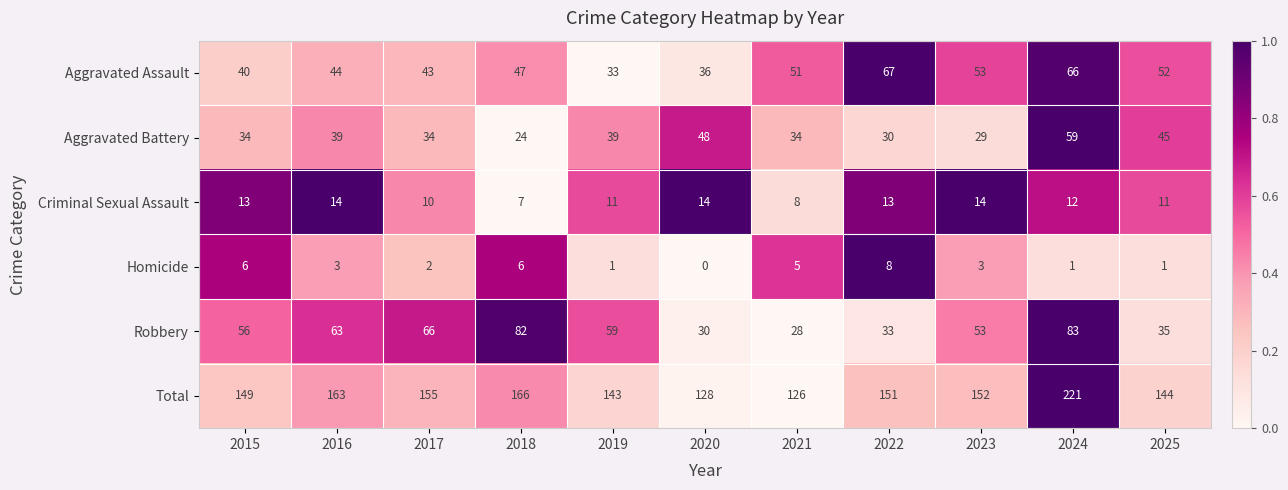

What is the difference between the Homicide values at 2021 and 2017?

3